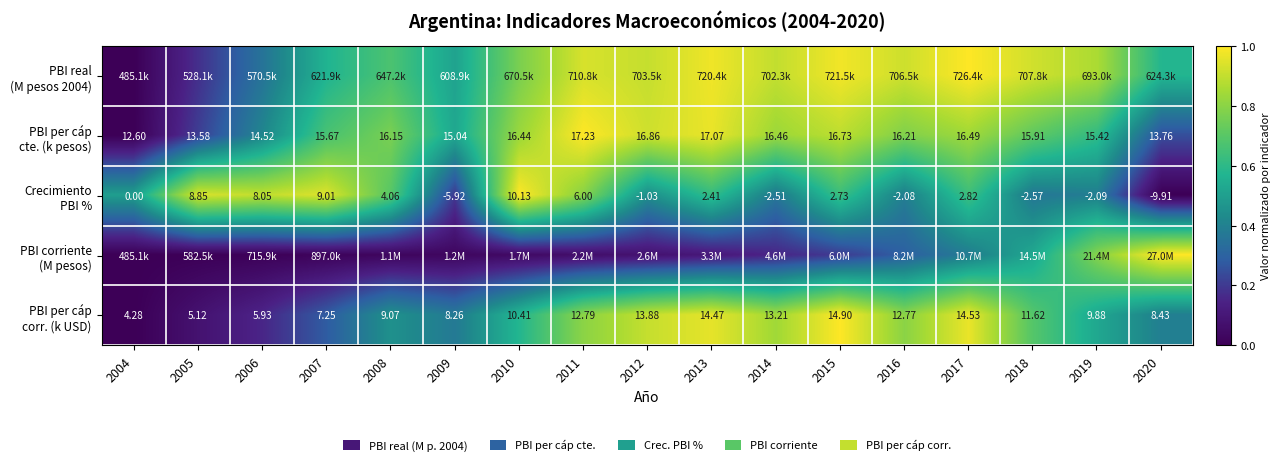

At how many categories does at least one series exceed 0?

17